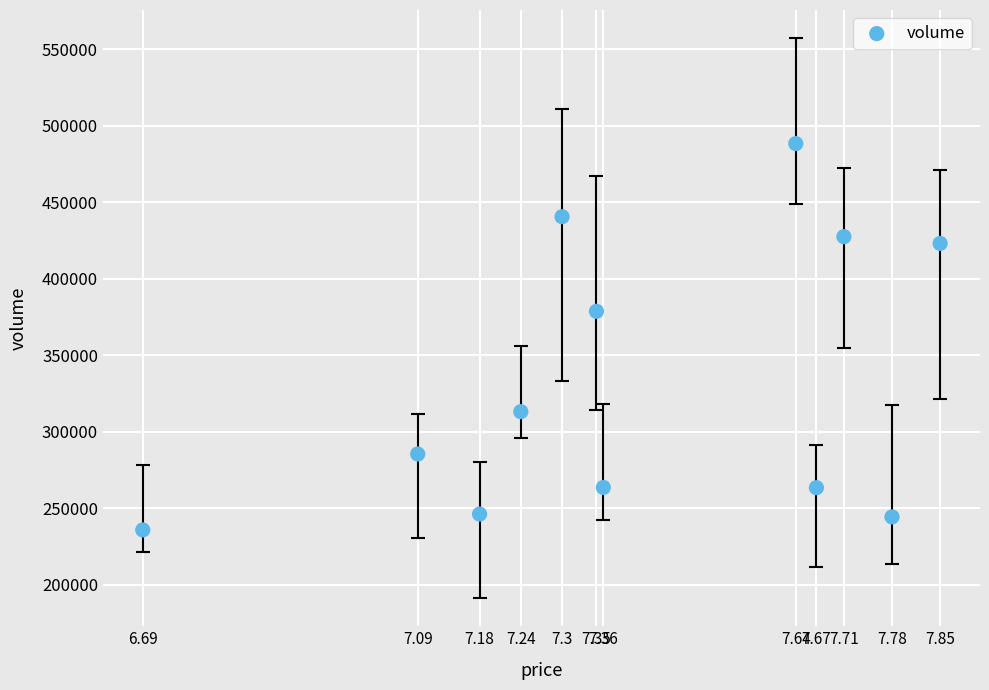

What is the range of Y values (max minus min)?

252367